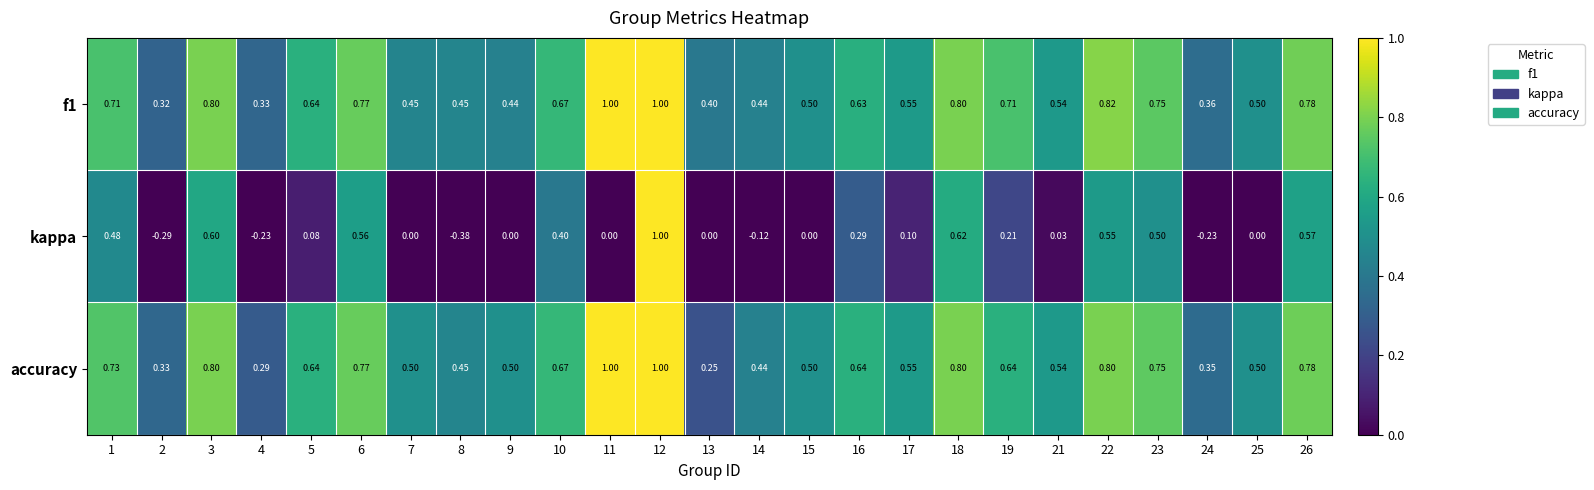

At how many categories does at least one series exceed 0?

25